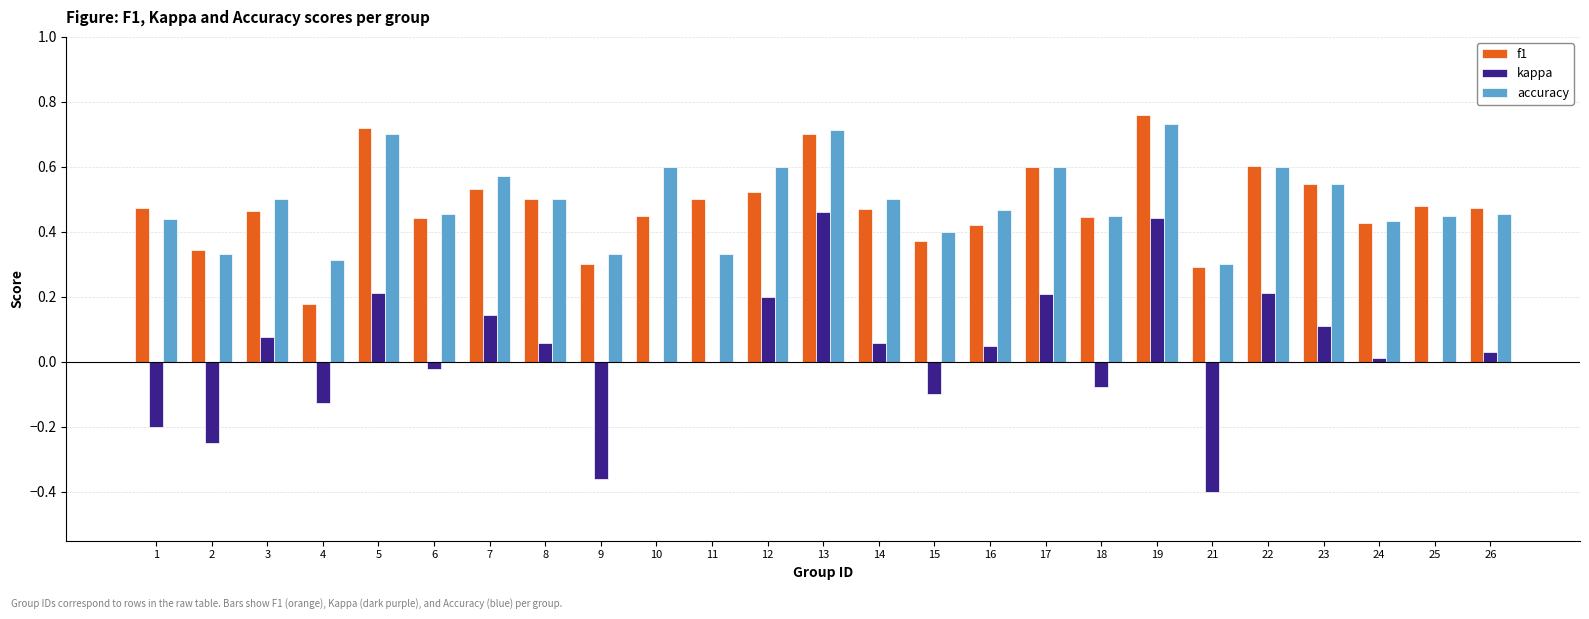

What is the sum of all accuracy values?

12.3